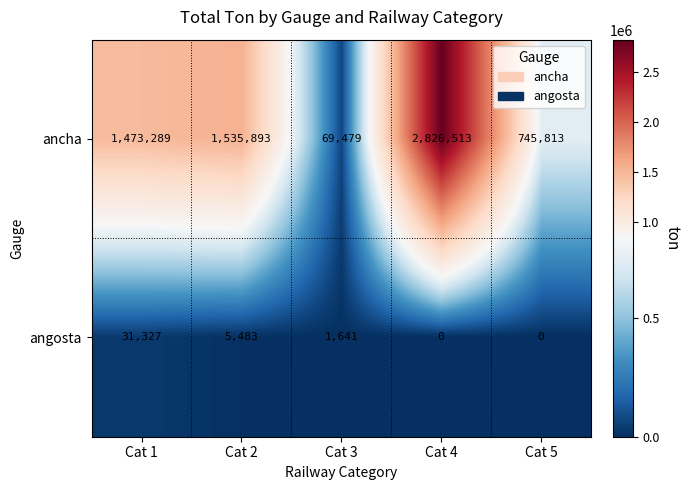

Is it true that ancha equals 1981798 at Cat 1?

False